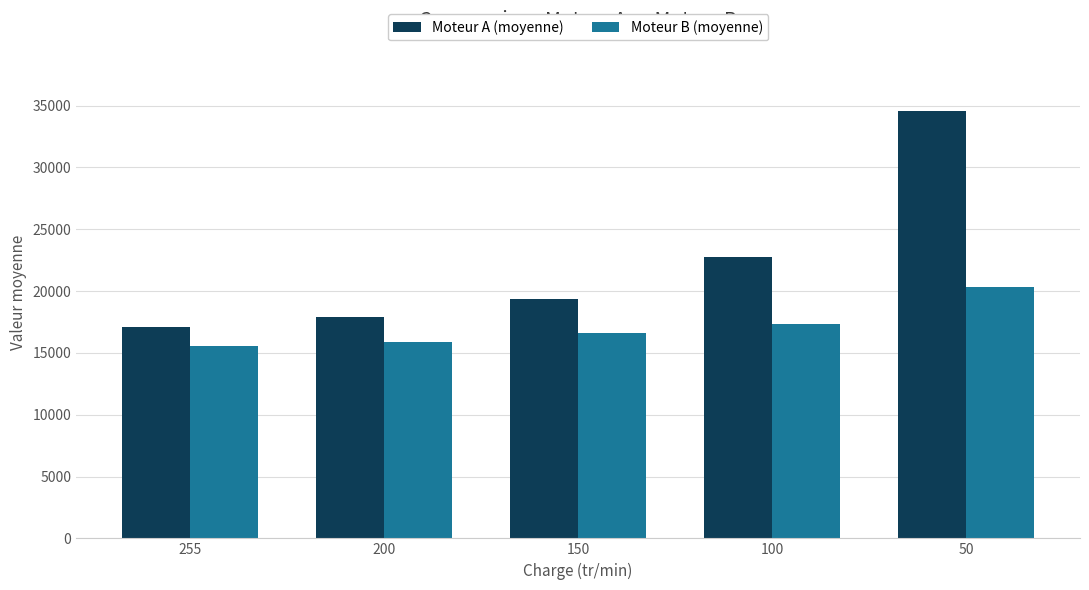

Reading right to left, list all the values displayed in this chart.

Moteur A (moyenne): 50=34571.5	100=22747.0	150=19345.0	200=17930.0	255=17125.0
Moteur B (moyenne): 50=20321.5	100=17322.5	150=16616.5	200=15845.0	255=15537.5